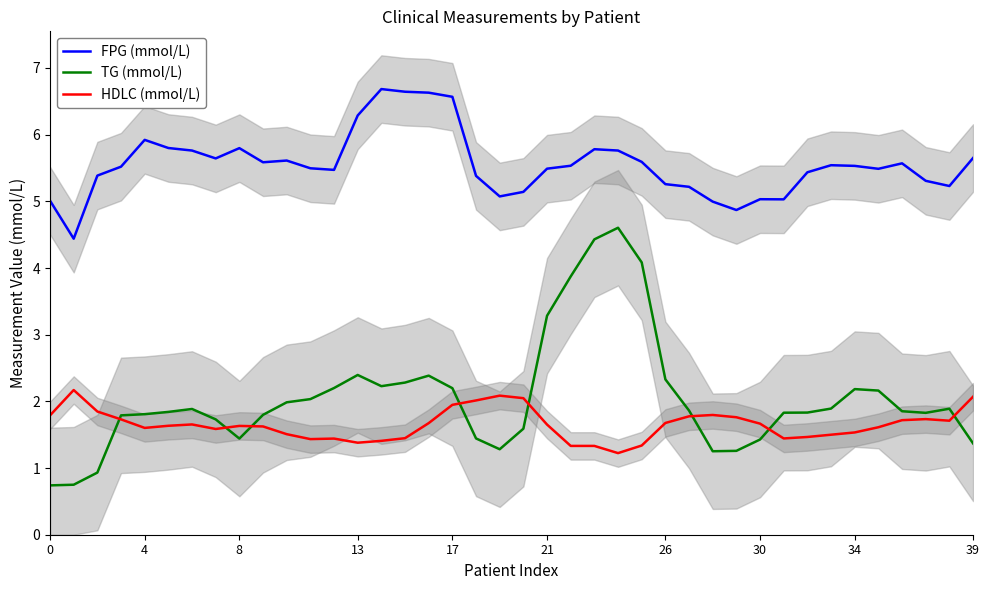

True or false: FPG (mmol/L) and HDLC (mmol/L) cross at least once.

False